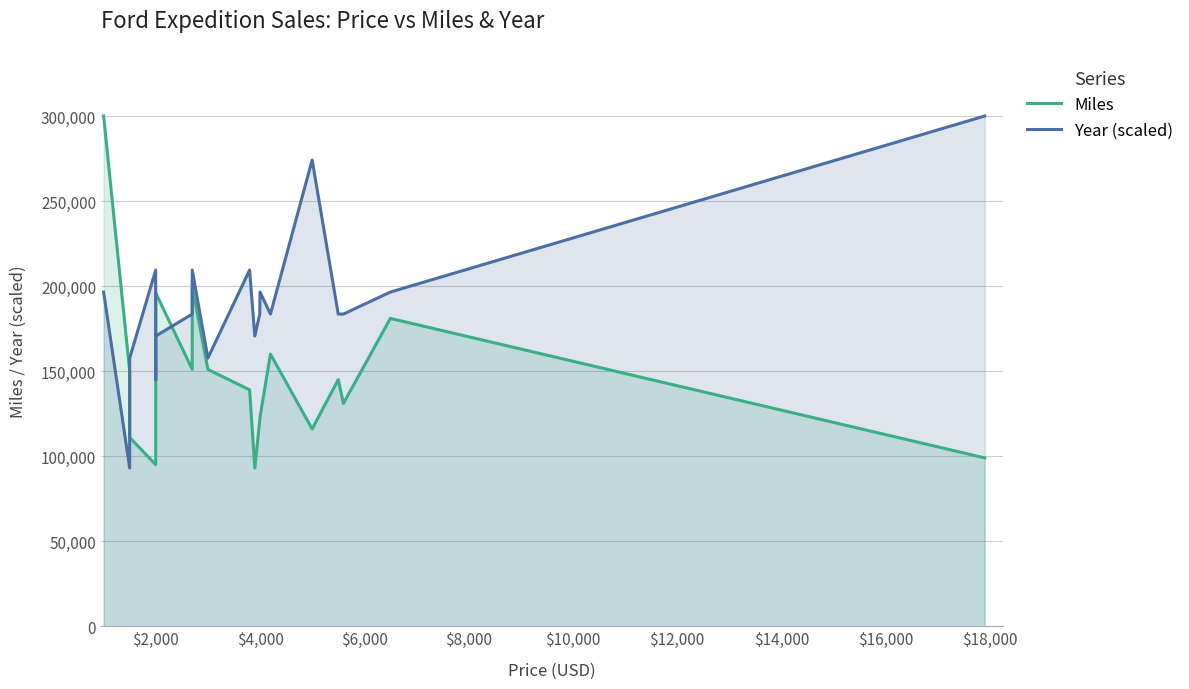

What is the minimum value for Miles?

93000.0